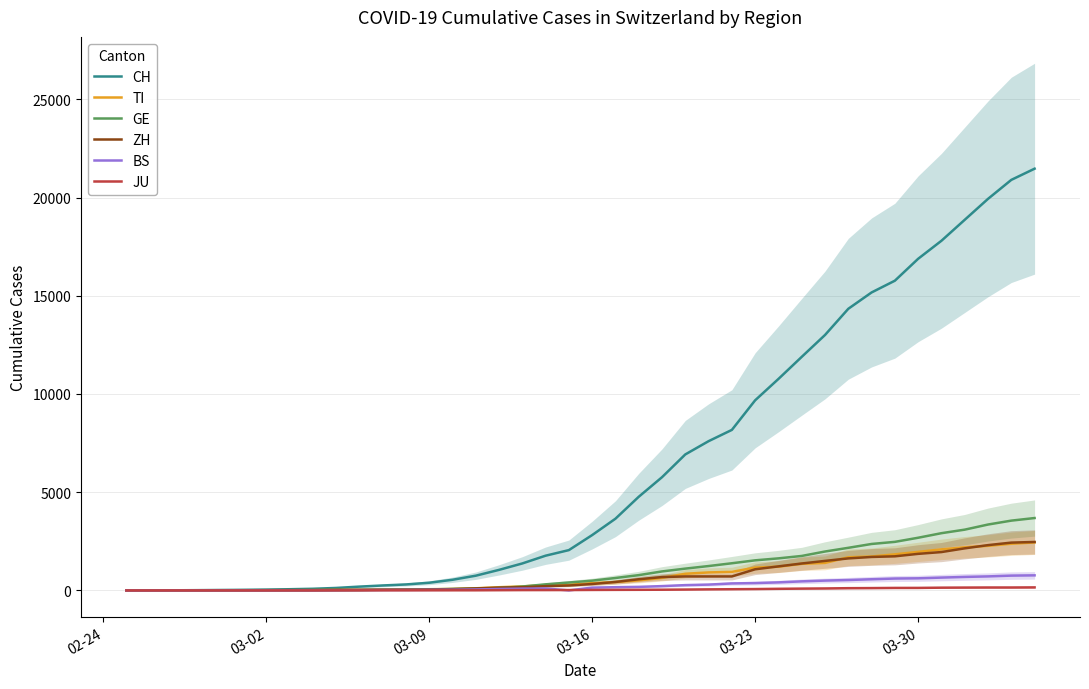

What is the highest value of the ZH series?

2467